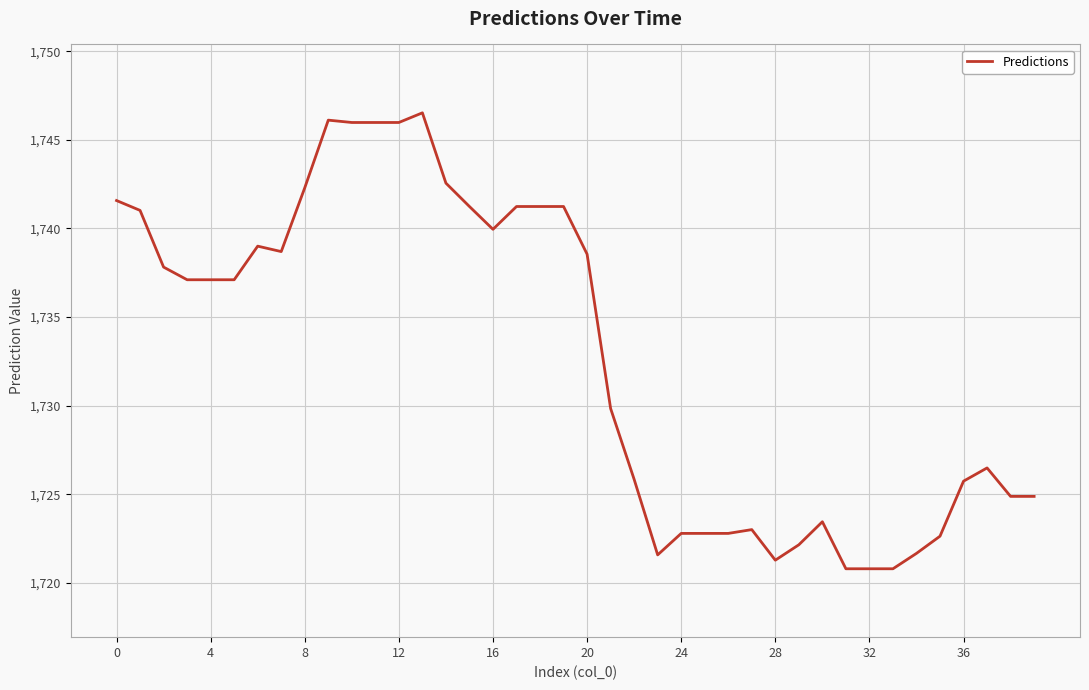

How many distinct data groups are displayed?

1